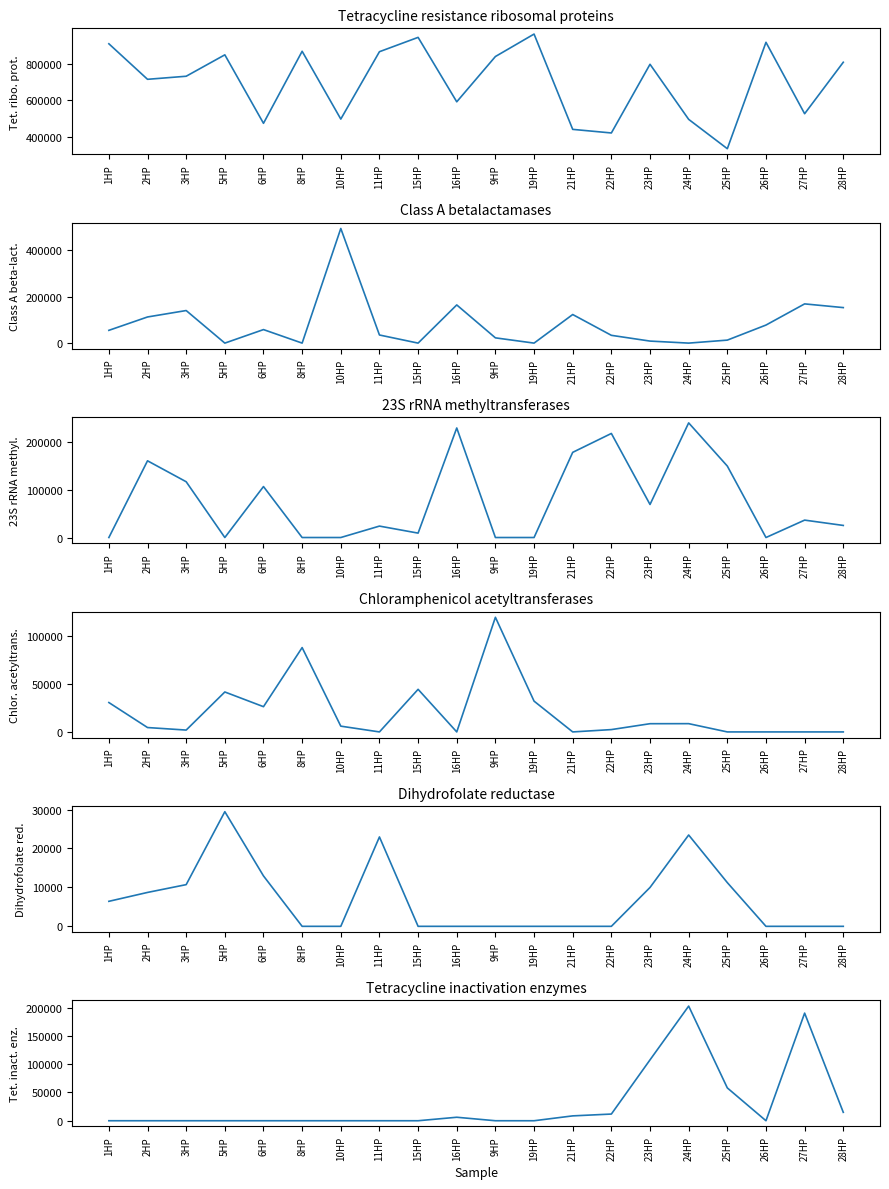

At 27HP, list the series in order from largest to smallest.

Tetracycline resistance ribosomal proteins, Tetracycline inactivation enzymes, Class A betalactamases, 23S rRNA methyltransferases, Chloramphenicol acetyltransferases, Dihydrofolate reductase